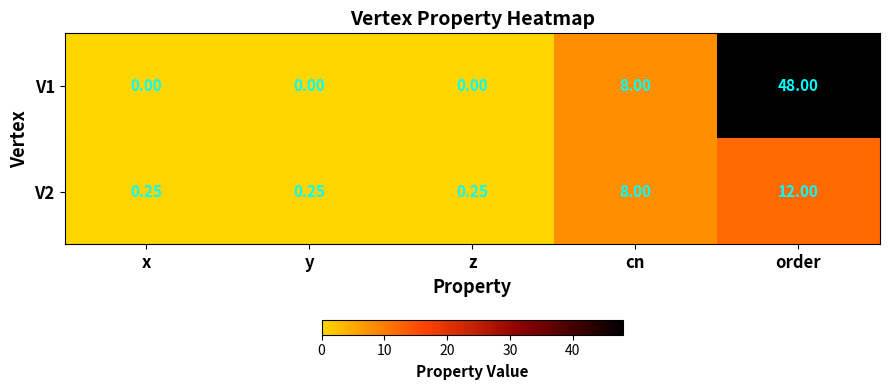

At which category is the sum across all series the highest?

order